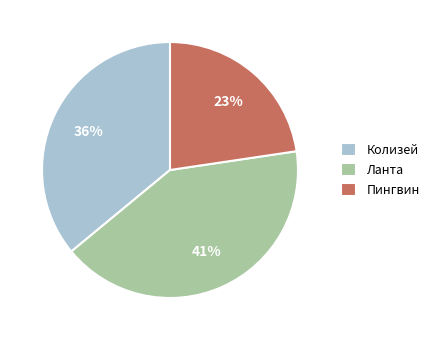

To the nearest percent, what is the combined percentage of Колизей and Ланта?

77%